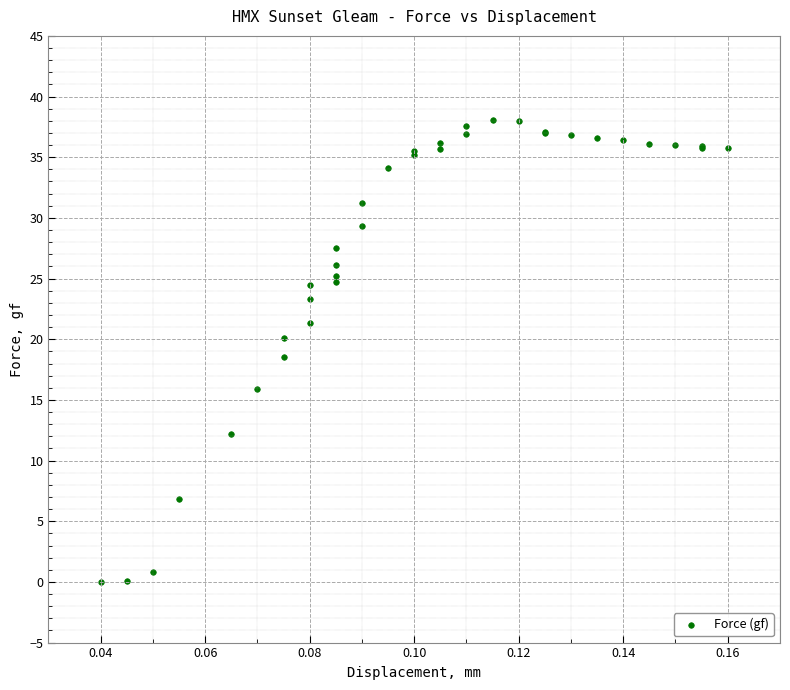

What Y value in the scatter plot is closest to 19?

18.5